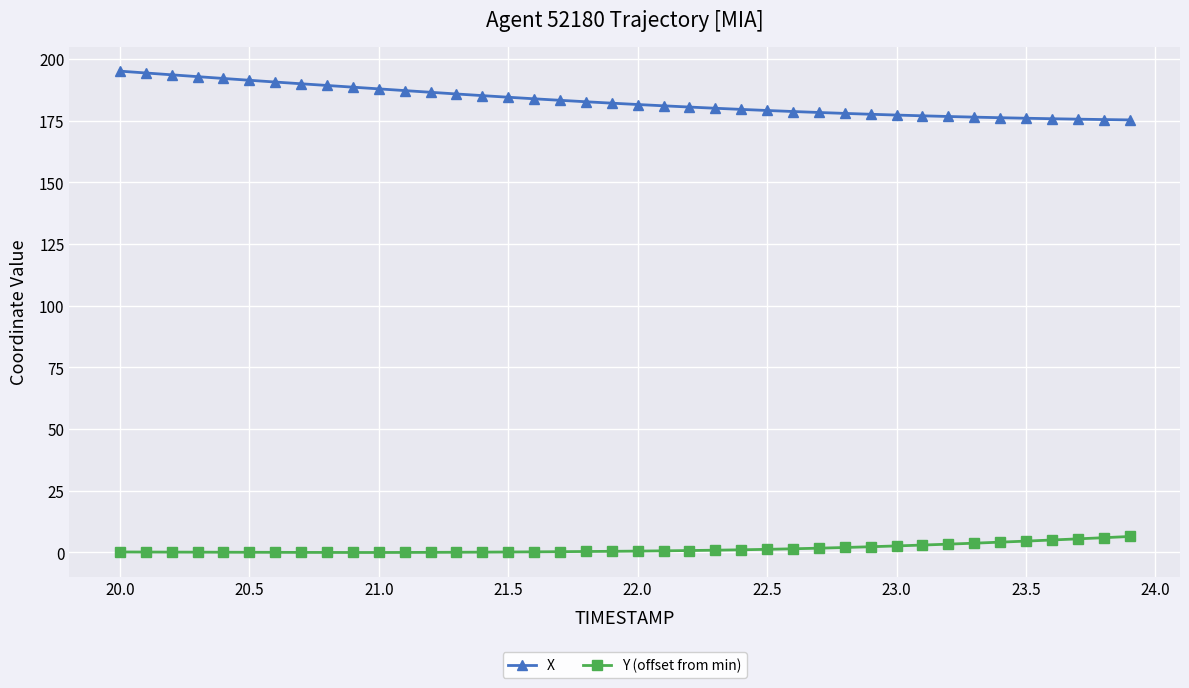

What is the highest value of the X series?

195.1